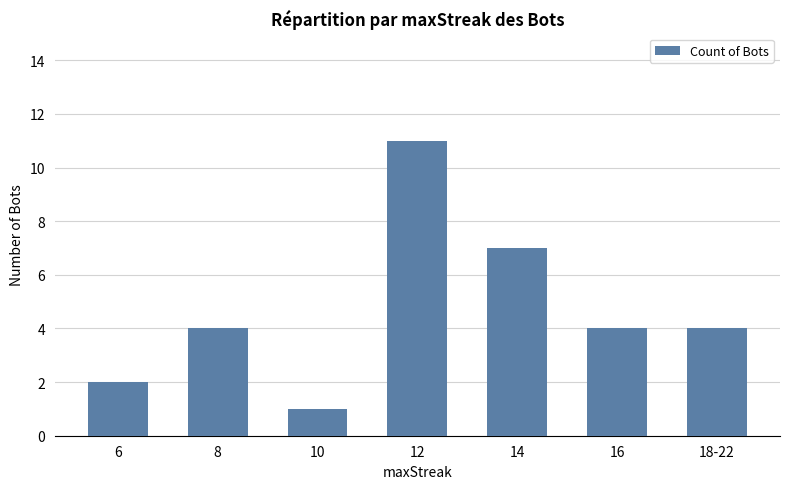

What is the value of the 3rd bar from the left?

1